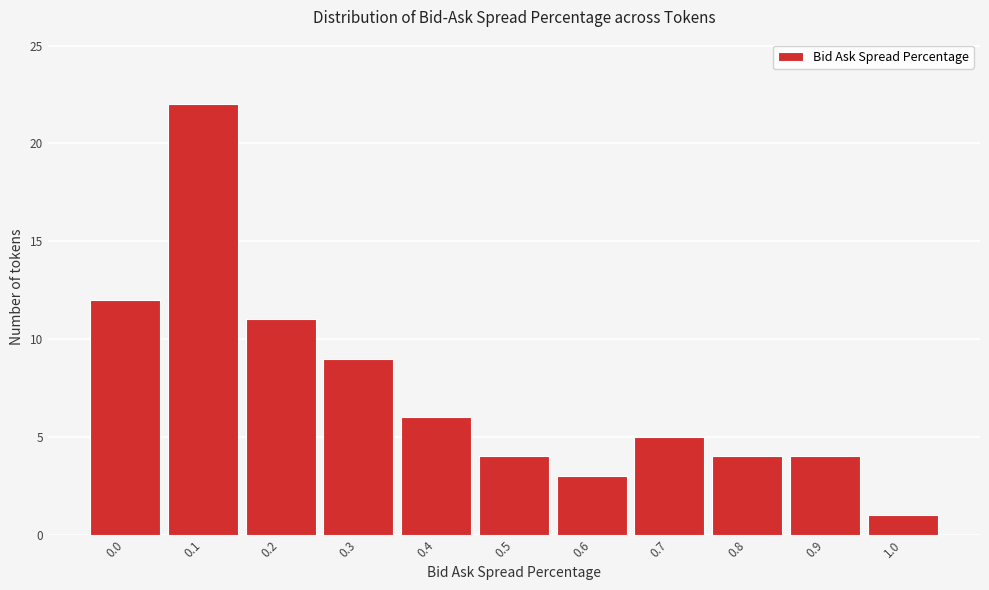

Reading right to left, list all the values displayed in this chart.

1.0=1	0.9=4	0.8=4	0.7=5	0.6=3	0.5=4	0.4=6	0.3=9	0.2=11	0.1=22	0.0=12